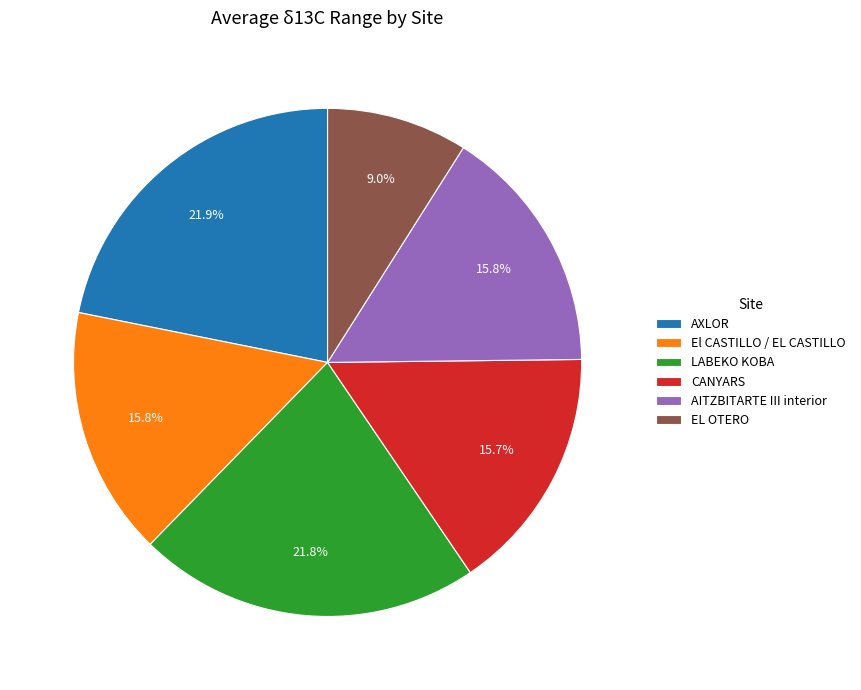

What is the smallest slice in the pie chart?

EL OTERO